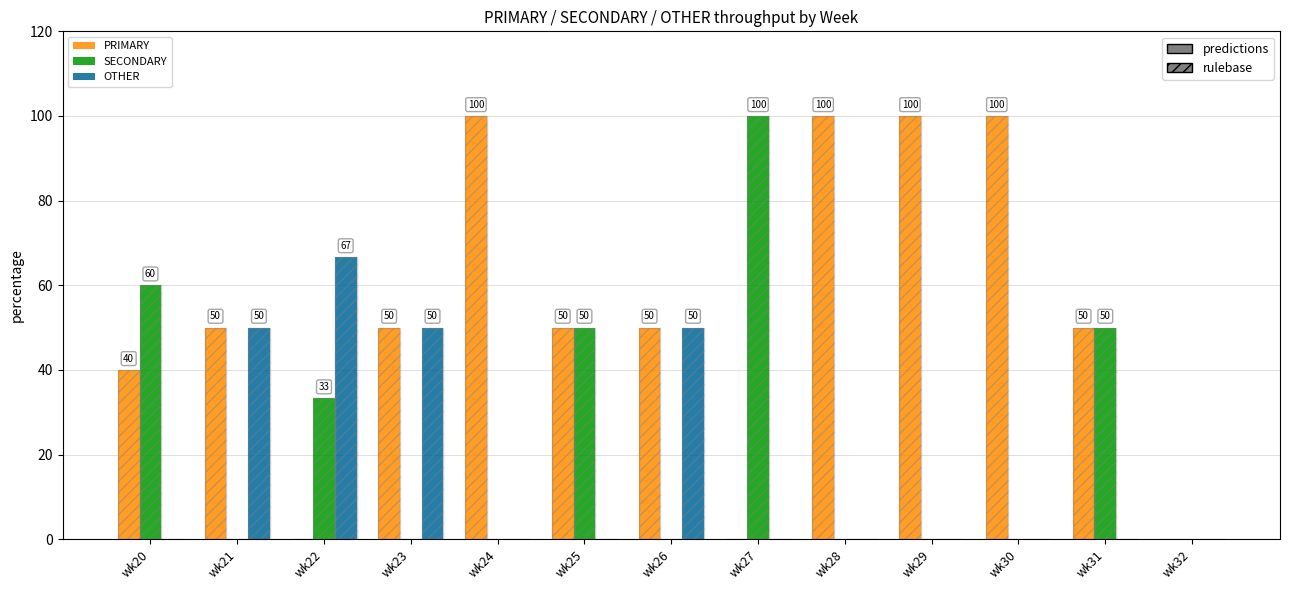

What is the average value of the PRIMARY series?

53.1